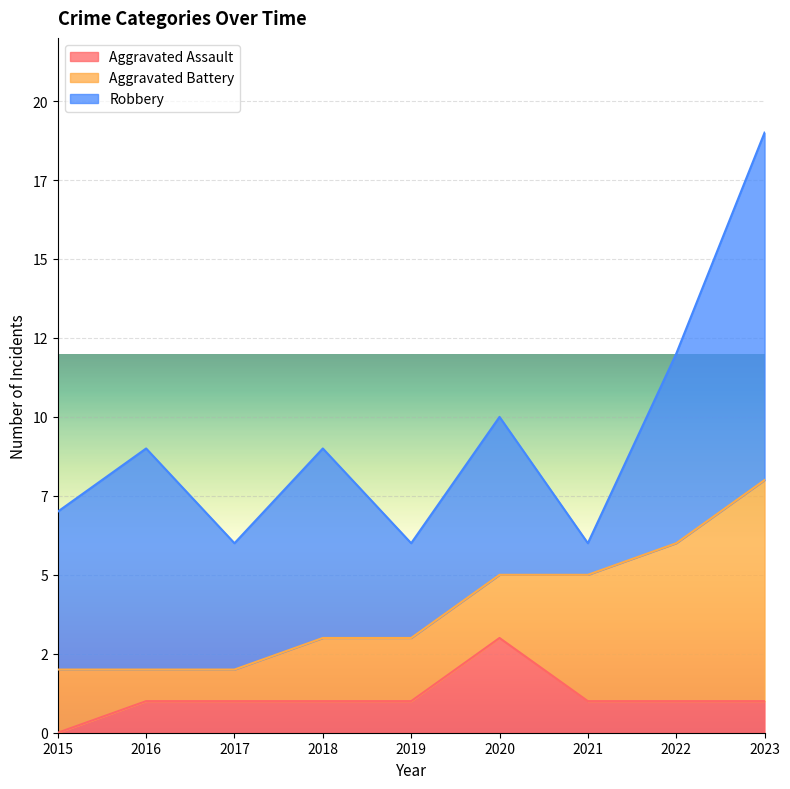

Where is the first local maximum for Aggravated Assault?

2020